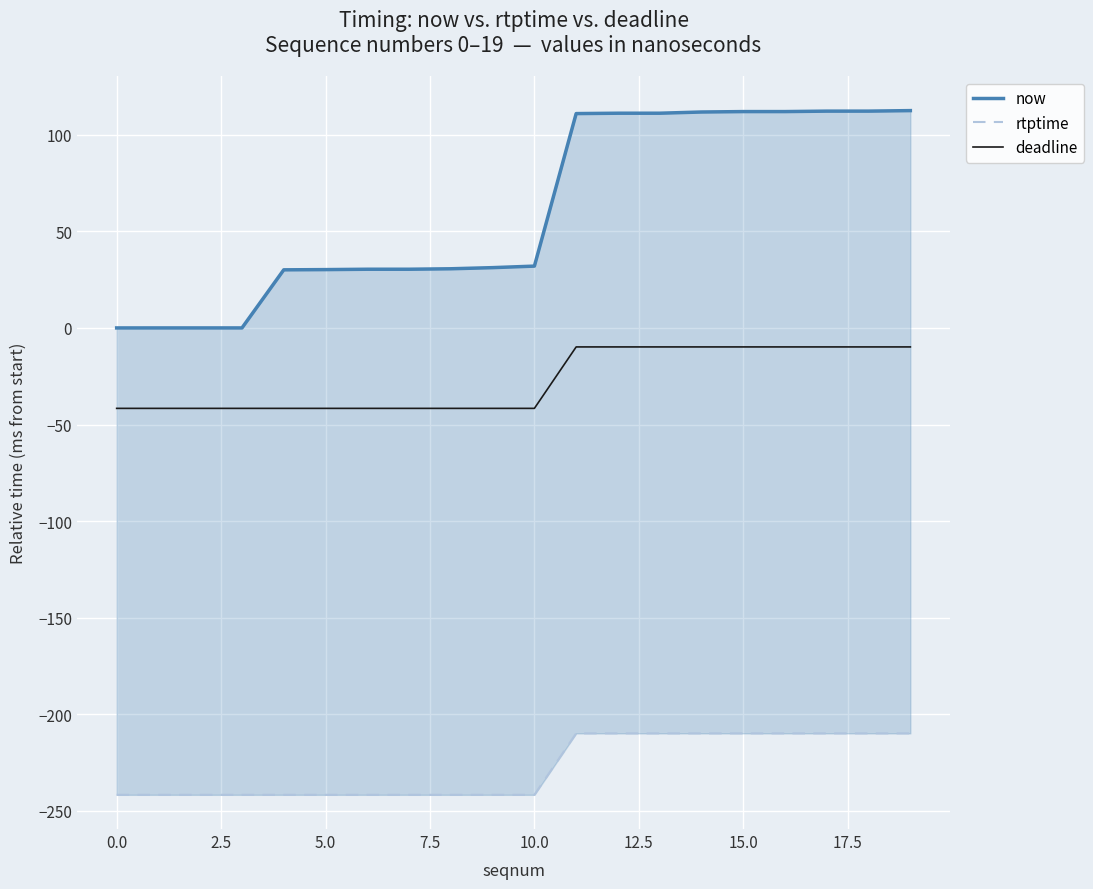

What position from the left is 12?

13